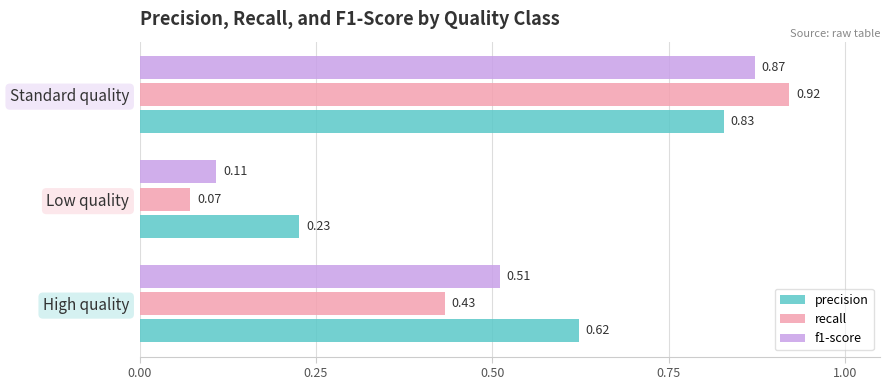

Rank the categories by f1-score value from lowest to highest.

Low quality, High quality, Standard quality